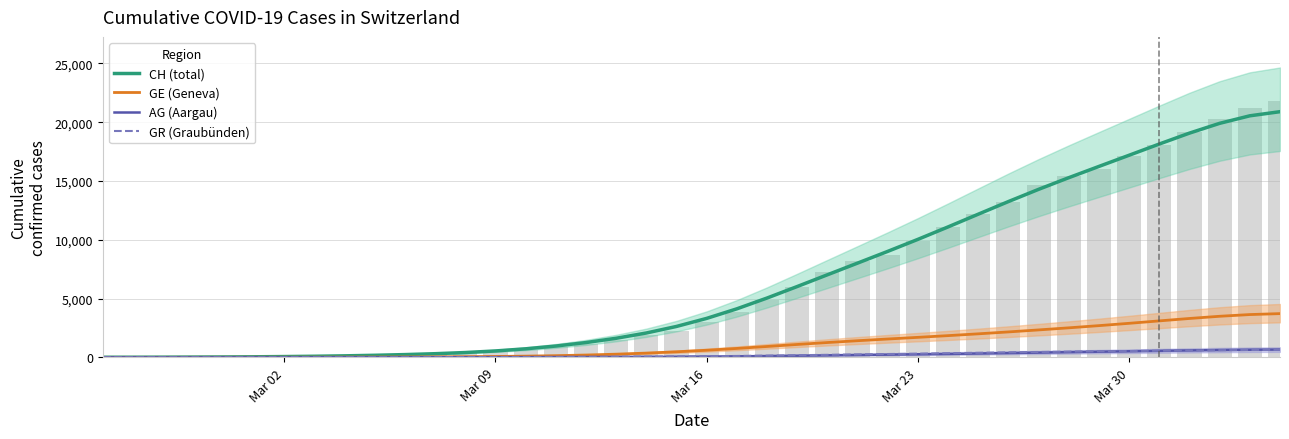

What is the smallest value displayed?

0.7